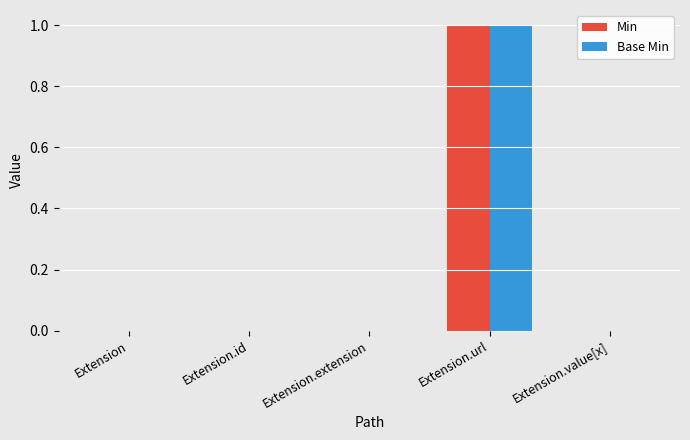

At which category is the sum across all series the highest?

Extension.url